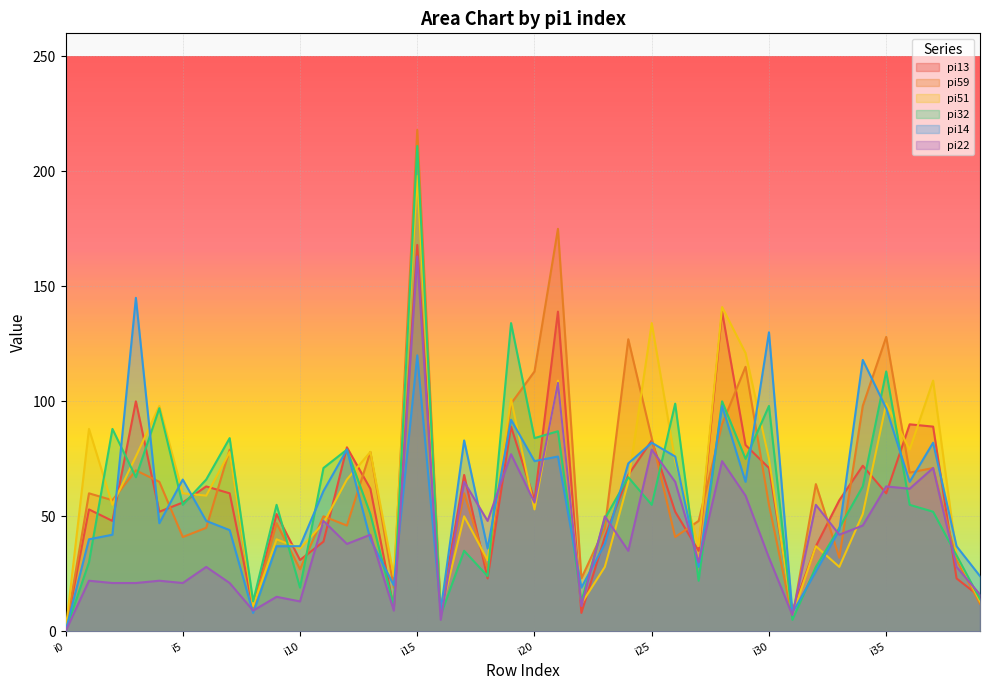

How many data points in pi14 are above 48?

19